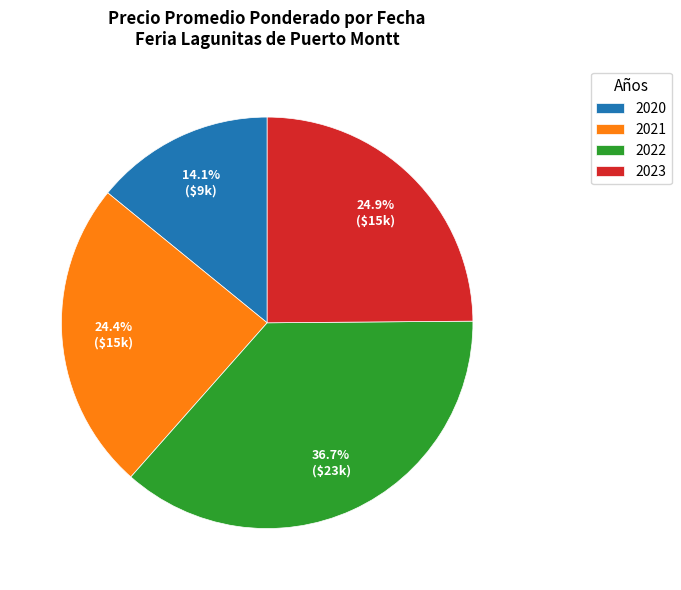

How many slices are in this pie chart?

4